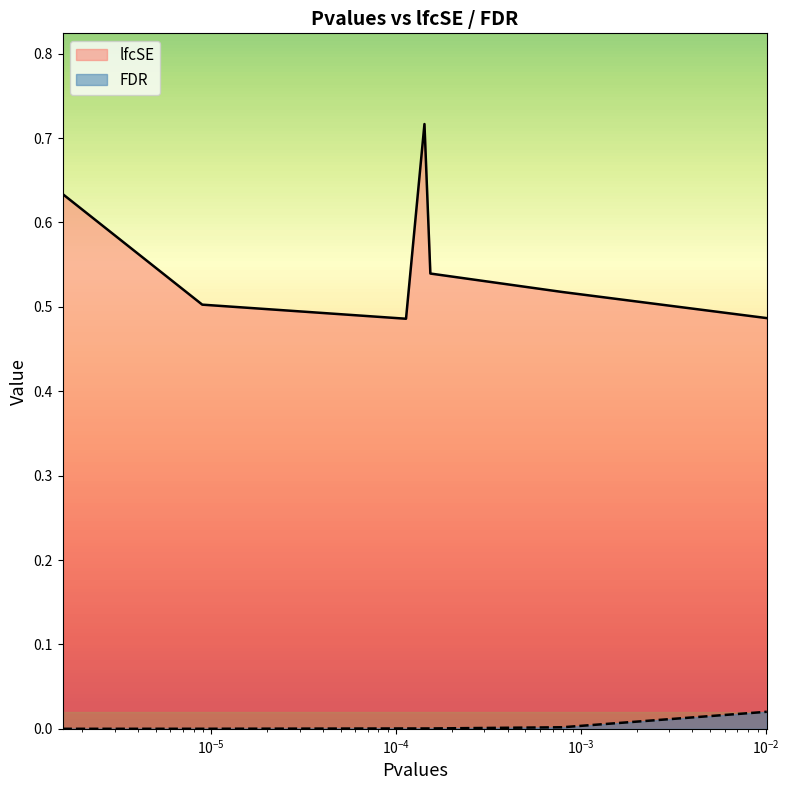

At which category is the sum across all series the highest?

0.00014204